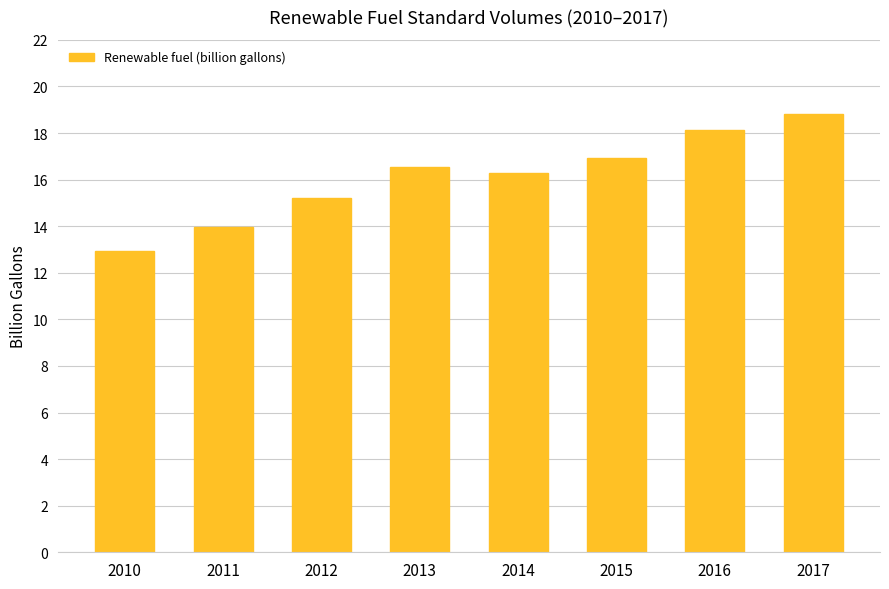

What is the value of the 3rd bar from the left?

15.2